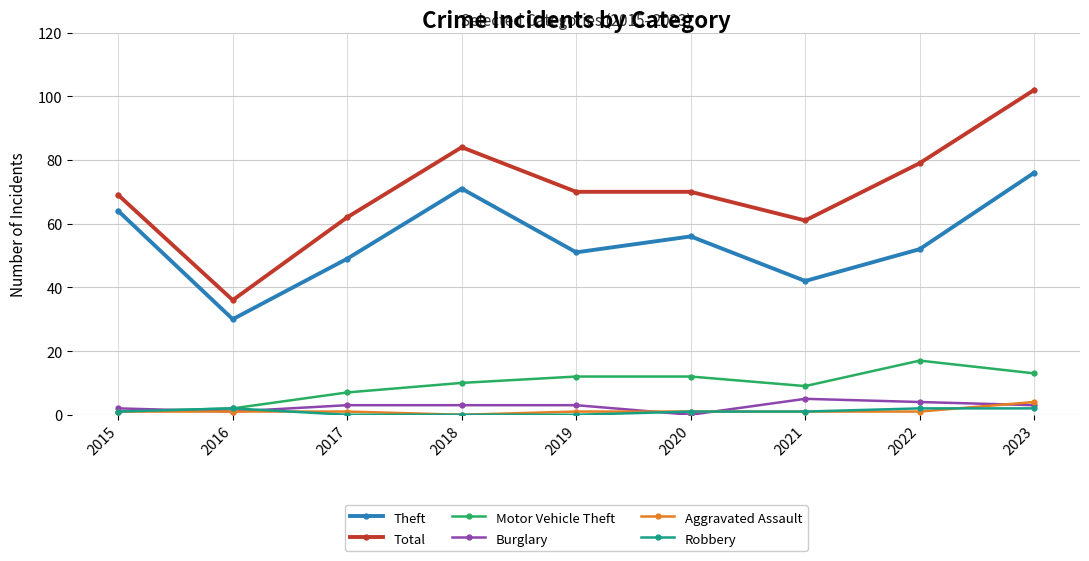

Where is the first local minimum for Burglary?

2016